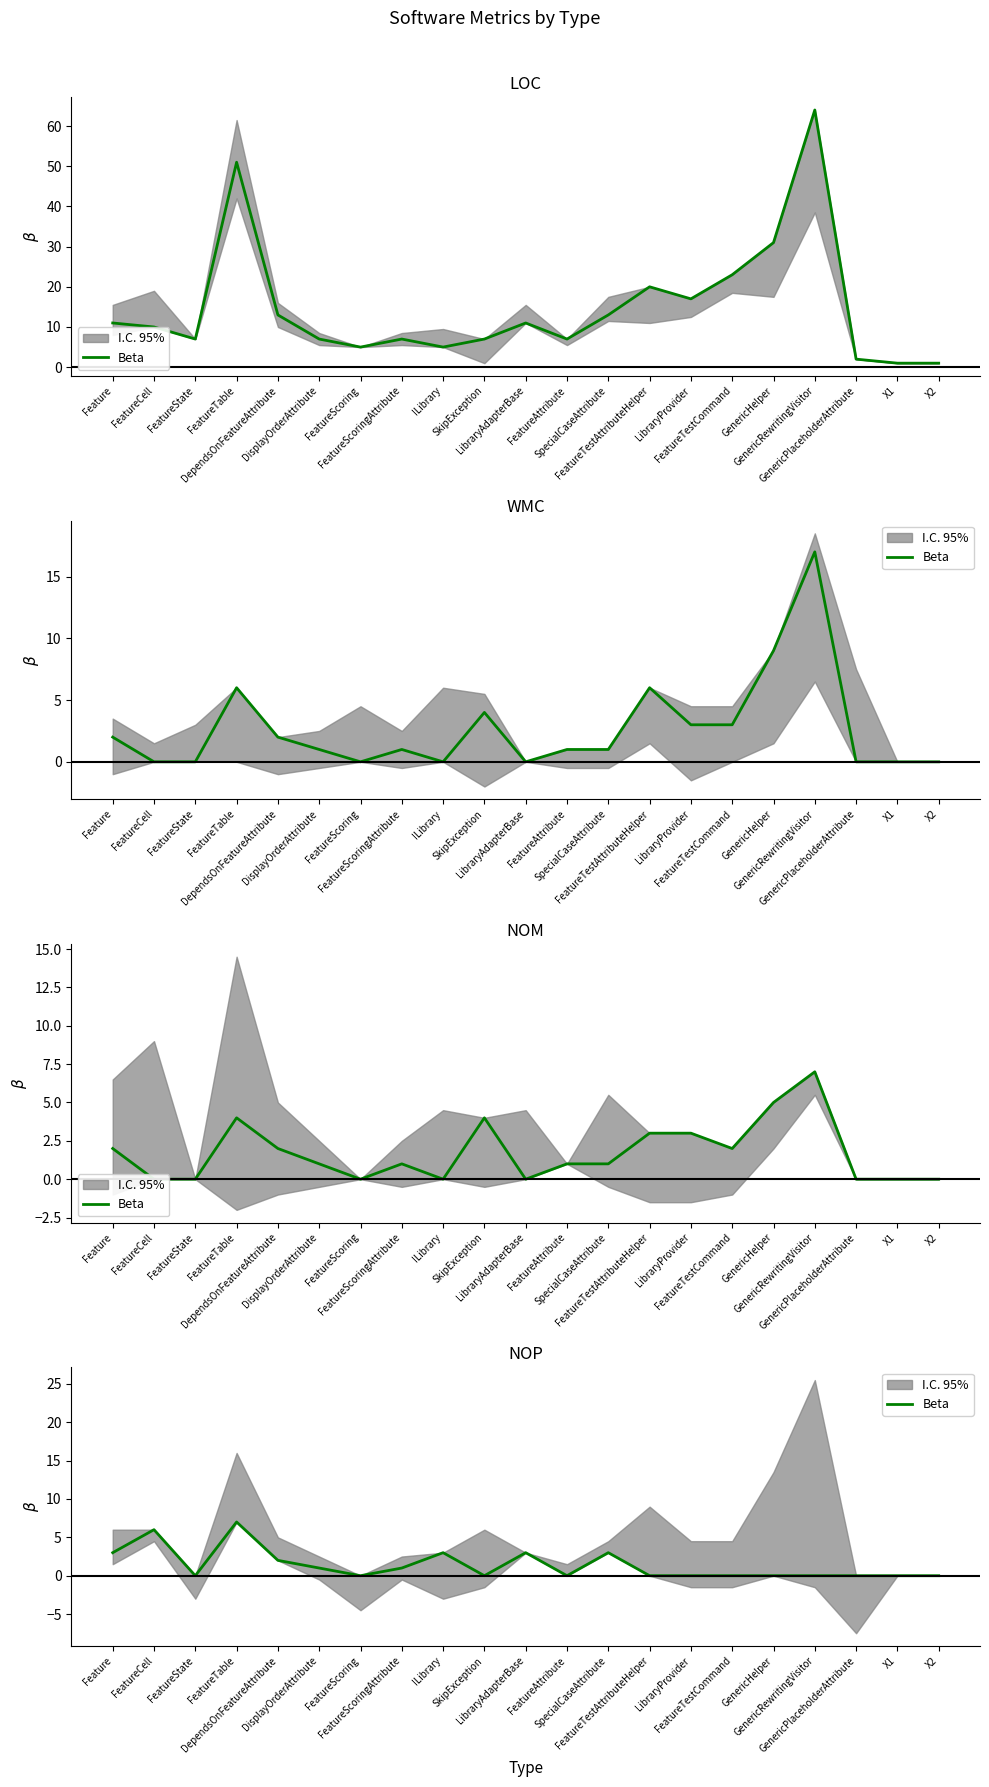

What is the label of the 6th point from the left?

DisplayOrderAttribute